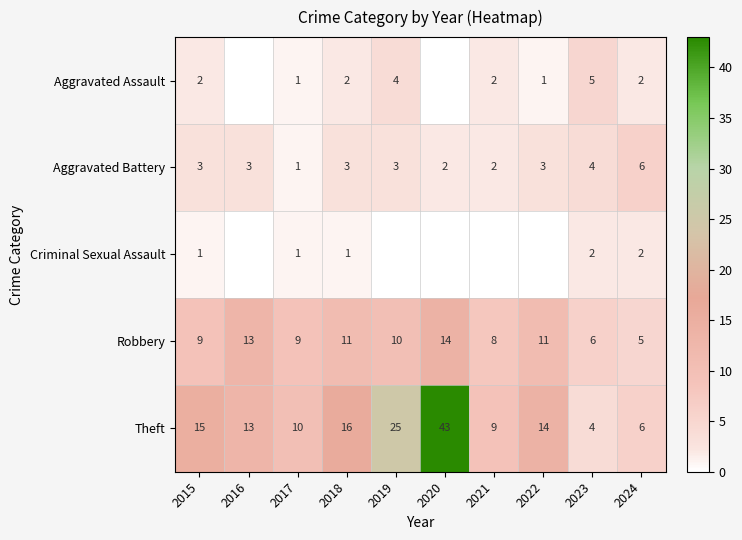

The value of Theft at 2023 is 2. True or false?

False